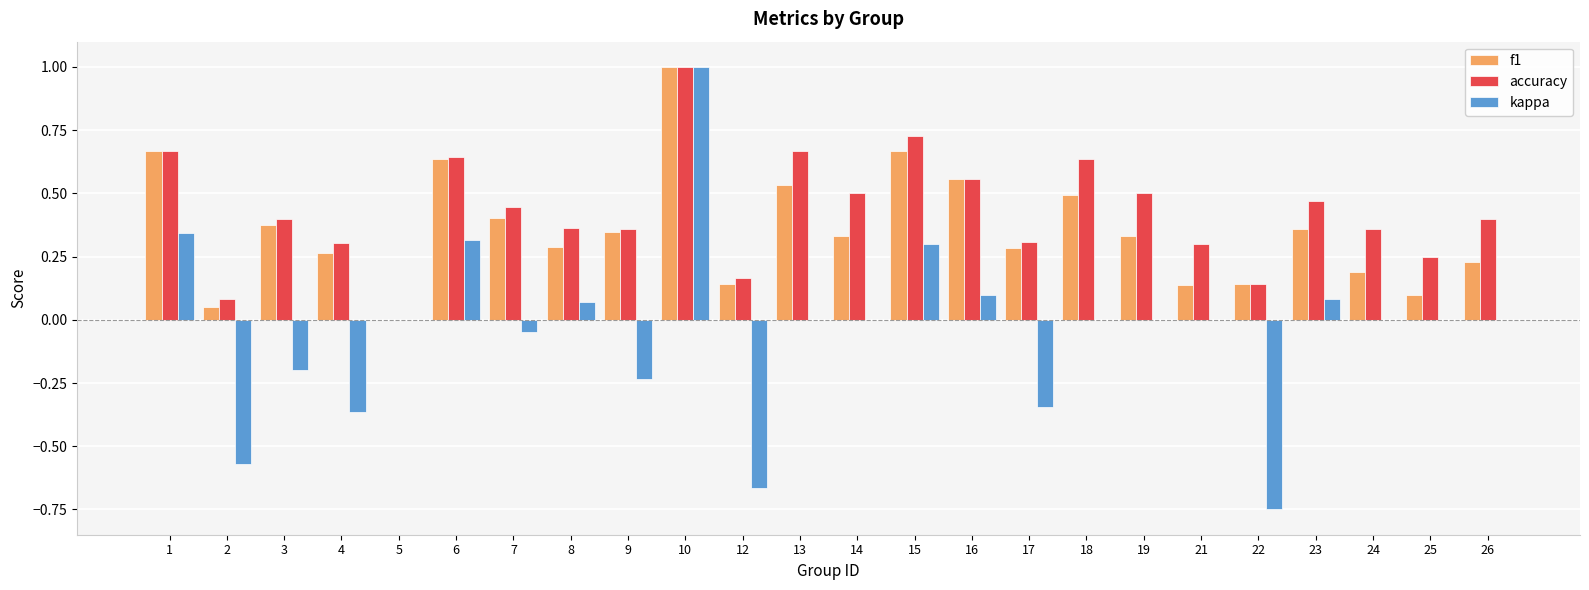

How many series are shown in this chart?

3